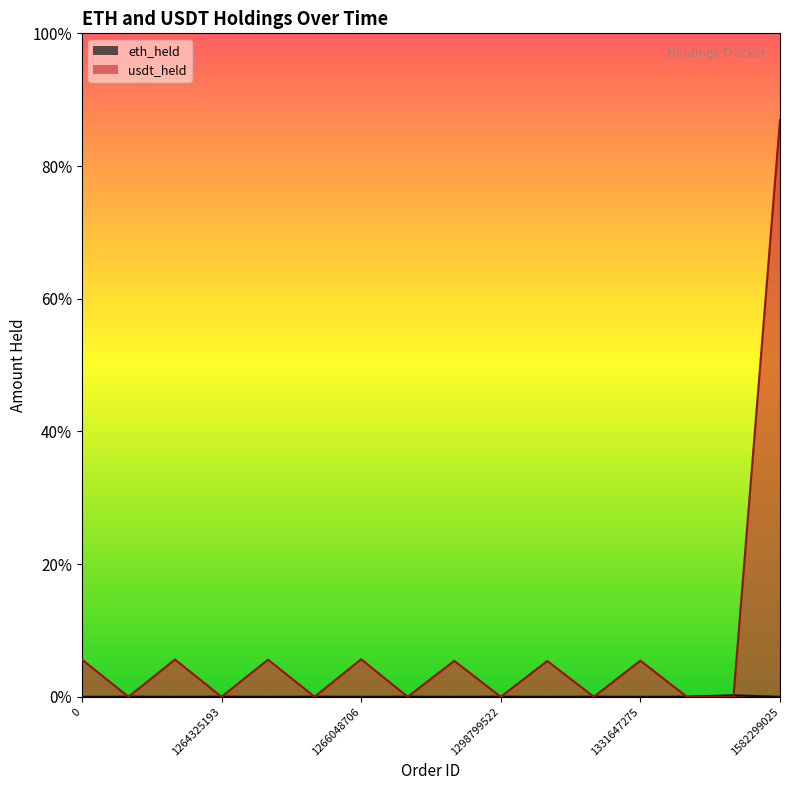

After their last crossing, which series has the higher values: eth_held or usdt_held?

usdt_held